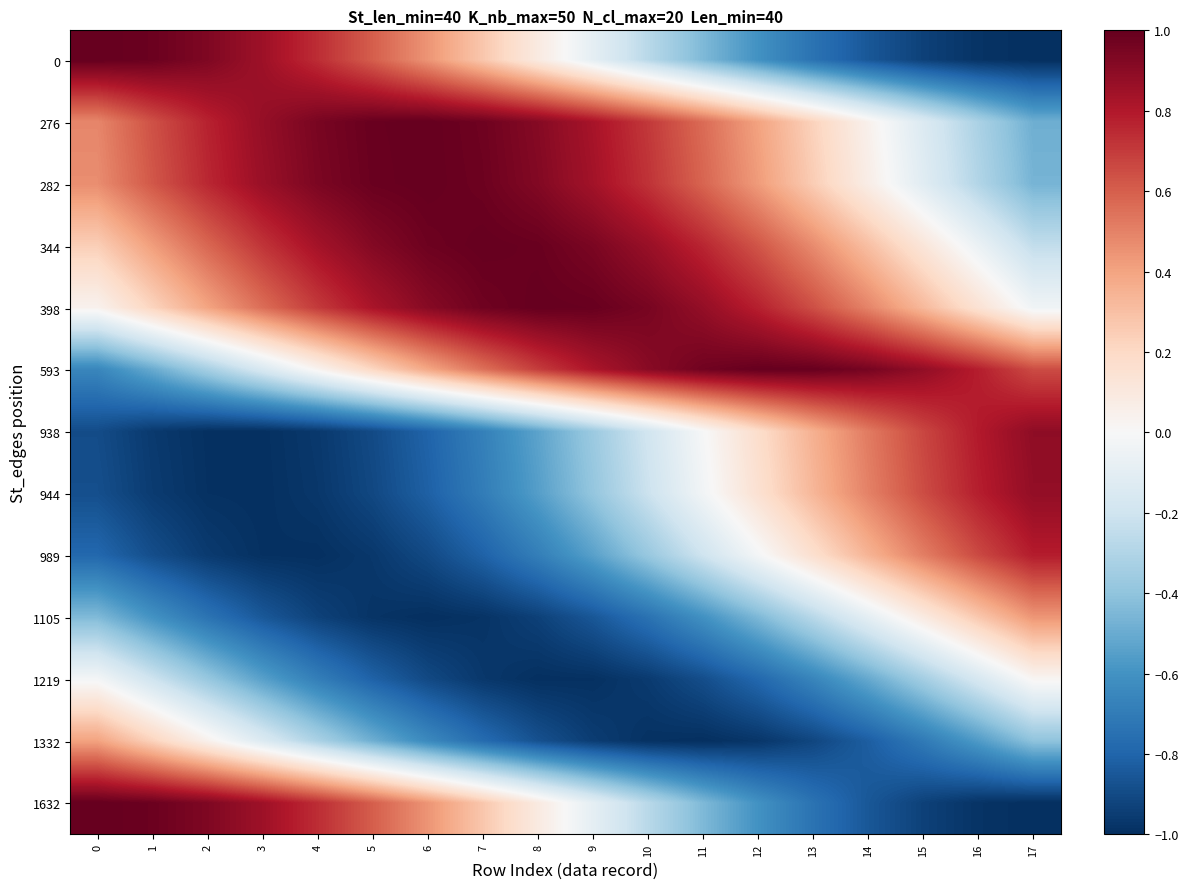

Reading left to right, transcribe all the data shown in this chart.

0: 0=1.0	1=1.0	2=0.9	3=0.9	4=0.7	5=0.6	6=0.4	7=0.3	8=0.1	9=-0.1	10=-0.3	11=-0.4	12=-0.6	13=-0.7	14=-0.9	15=-0.9	16=-1.0	17=-1.0
276: 0=0.5	1=0.6	2=0.8	3=0.9	4=0.9	5=1.0	6=1.0	7=1.0	8=0.9	9=0.8	10=0.7	11=0.6	12=0.4	13=0.2	14=0.0	15=-0.1	16=-0.3	17=-0.5
282: 0=0.5	1=0.6	2=0.8	3=0.9	4=0.9	5=1.0	6=1.0	7=1.0	8=0.9	9=0.8	10=0.7	11=0.6	12=0.4	13=0.3	14=0.1	15=-0.1	16=-0.3	17=-0.5
344: 0=0.2	1=0.4	2=0.6	3=0.7	4=0.8	5=0.9	6=1.0	7=1.0	8=1.0	9=0.9	10=0.9	11=0.8	12=0.6	13=0.5	14=0.3	15=0.1	16=-0.1	17=-0.2
398: 0=0.0	1=0.2	2=0.4	3=0.6	4=0.7	5=0.8	6=0.9	7=1.0	8=1.0	9=1.0	10=1.0	11=0.9	12=0.8	13=0.6	14=0.5	15=0.3	16=0.1	17=-0.0
593: 0=-0.7	1=-0.5	2=-0.3	3=-0.2	4=0.0	5=0.2	6=0.4	7=0.5	8=0.7	9=0.8	10=0.9	11=1.0	12=1.0	13=1.0	14=1.0	15=0.9	16=0.8	17=0.7
938: 0=-0.9	1=-1.0	2=-1.0	3=-1.0	4=-1.0	5=-0.9	6=-0.8	7=-0.7	8=-0.5	9=-0.4	10=-0.2	11=-0.0	12=0.2	13=0.4	14=0.5	15=0.7	16=0.8	17=0.9
944: 0=-0.9	1=-1.0	2=-1.0	3=-1.0	4=-1.0	5=-0.9	6=-0.8	7=-0.7	8=-0.6	9=-0.4	10=-0.2	11=-0.0	12=0.2	13=0.3	14=0.5	15=0.7	16=0.8	17=0.9
989: 0=-0.8	1=-0.9	2=-1.0	3=-1.0	4=-1.0	5=-1.0	6=-0.9	7=-0.8	8=-0.7	9=-0.5	10=-0.4	11=-0.2	12=-0.0	13=0.2	14=0.3	15=0.5	16=0.7	17=0.8
1105: 0=-0.4	1=-0.6	2=-0.7	3=-0.8	4=-0.9	5=-1.0	6=-1.0	7=-1.0	8=-0.9	9=-0.9	10=-0.7	11=-0.6	12=-0.4	13=-0.3	14=-0.1	15=0.1	16=0.3	17=0.4
1219: 0=-0.0	1=-0.2	2=-0.4	3=-0.5	4=-0.7	5=-0.8	6=-0.9	7=-1.0	8=-1.0	9=-1.0	10=-1.0	11=-0.9	12=-0.8	13=-0.7	14=-0.5	15=-0.3	16=-0.2	17=0.0
1332: 0=0.4	1=0.2	2=0.0	3=-0.1	4=-0.3	5=-0.5	6=-0.6	7=-0.8	8=-0.9	9=-0.9	10=-1.0	11=-1.0	12=-1.0	13=-0.9	14=-0.8	15=-0.7	16=-0.6	17=-0.4
1632: 0=1.0	1=1.0	2=0.9	3=0.9	4=0.7	5=0.6	6=0.4	7=0.3	8=0.1	9=-0.1	10=-0.3	11=-0.4	12=-0.6	13=-0.7	14=-0.9	15=-0.9	16=-1.0	17=-1.0